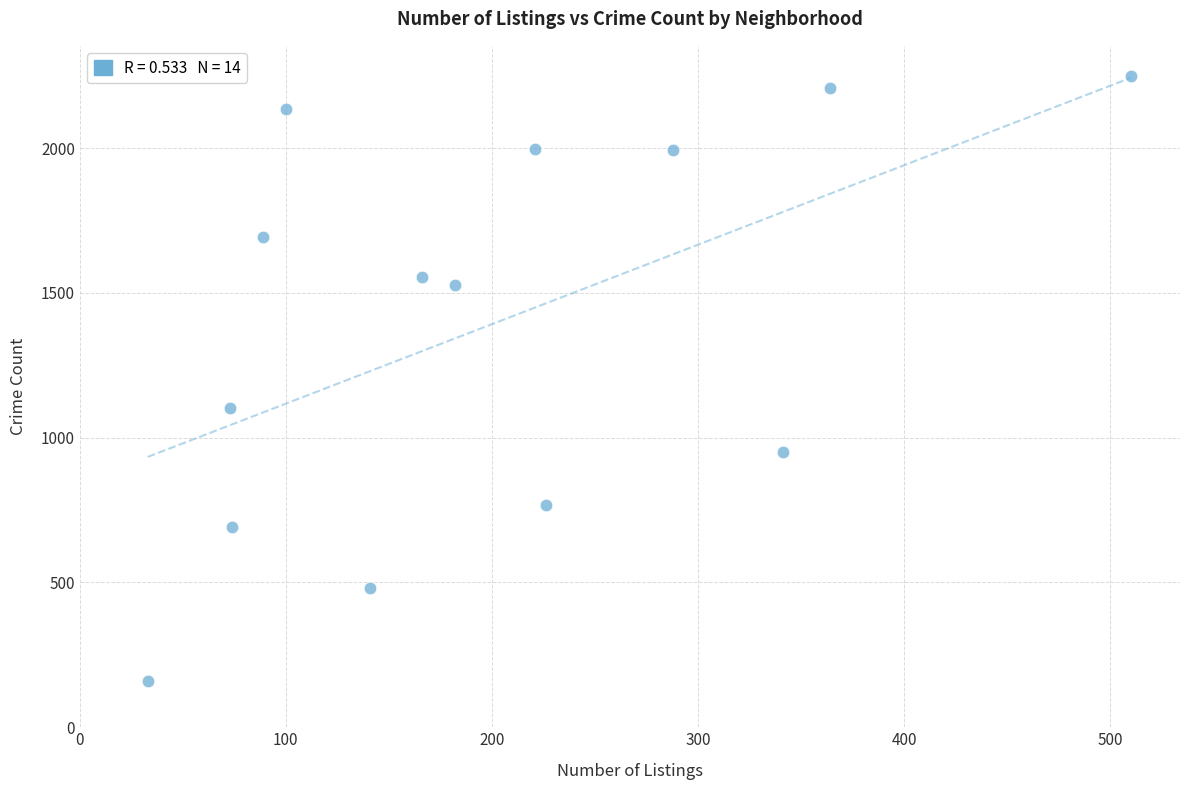

What Y value in the scatter plot is closest to 1204?

1103